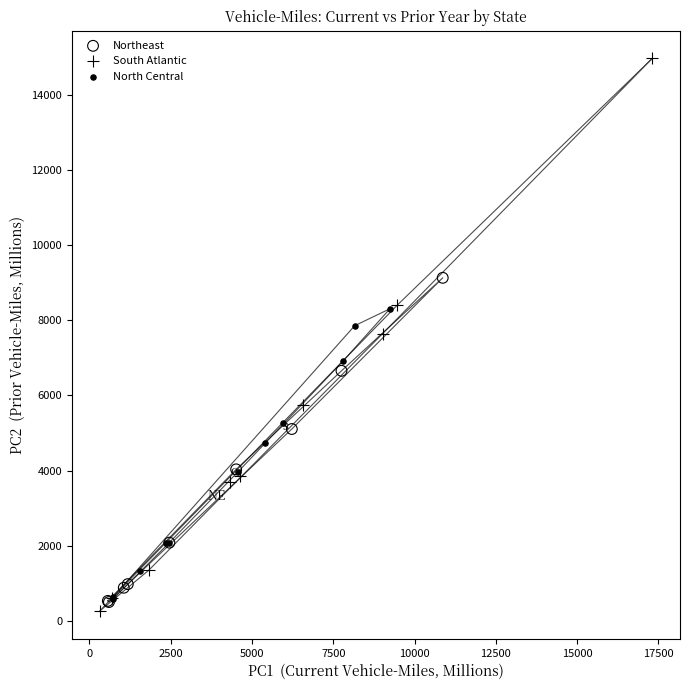

Which series contains the lowest Y value?

South Atlantic